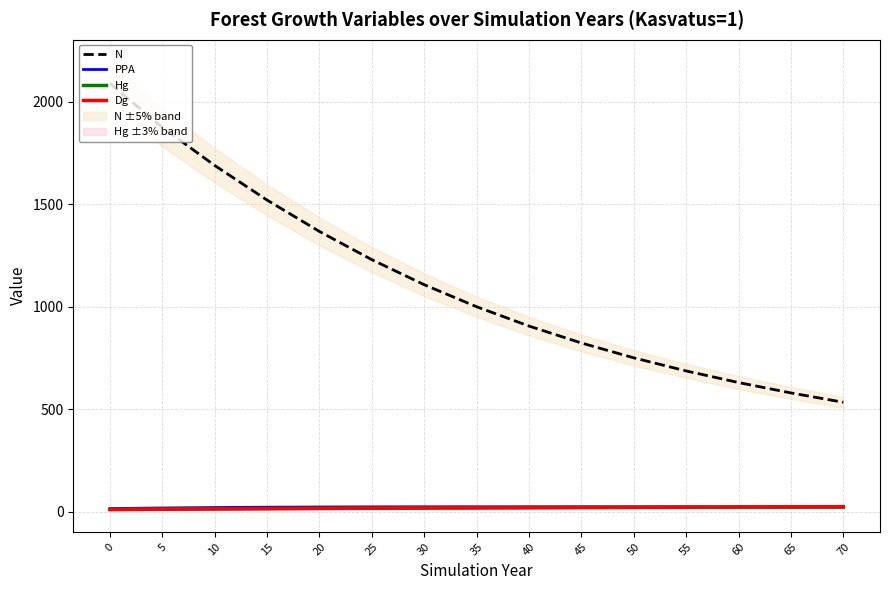

What is the value of the Hg point at the 13th from the left?

23.0